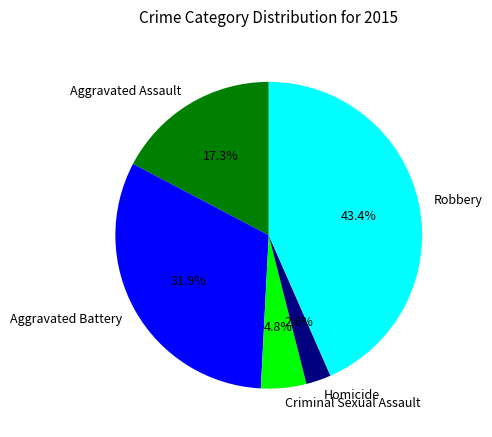

Is it true that Aggravated Assault is 26% of the pie?

False